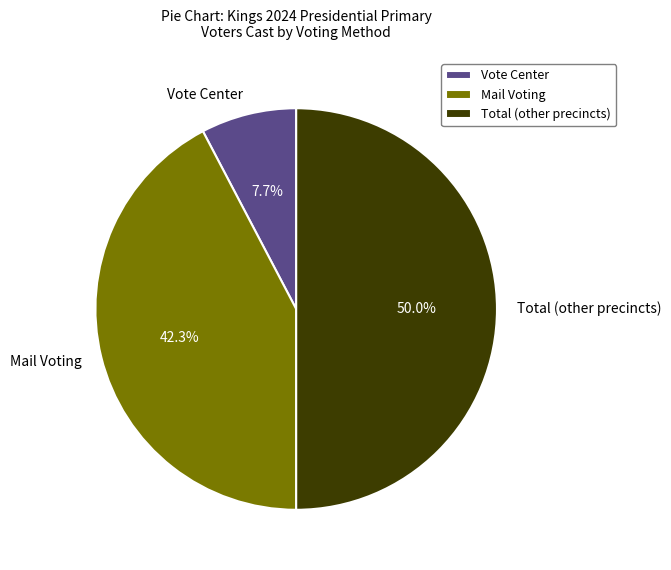

How much of the chart is everything except Mail Voting?

57.7%